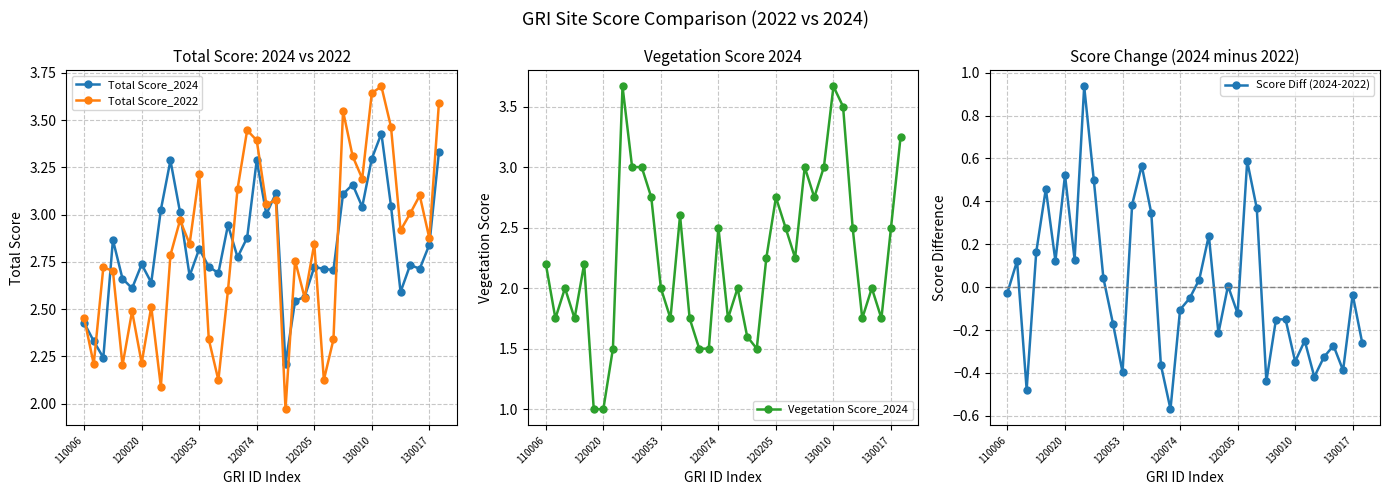

In Total Score_2022, how many points are higher than both neighbors (excluding endpoints)?

12